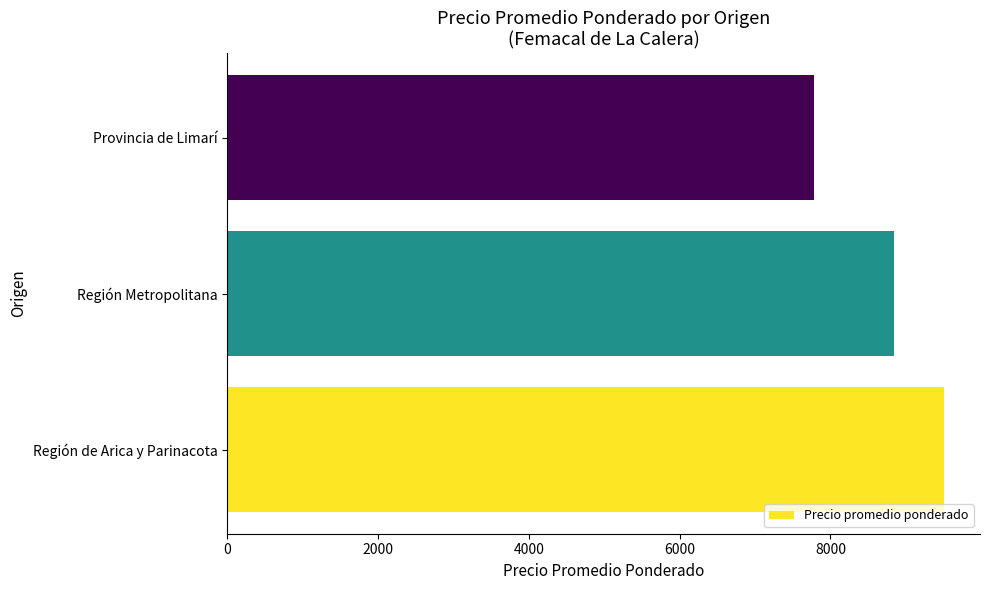

True or false: the data shows 17075 at Región de Arica y Parinacota.

False